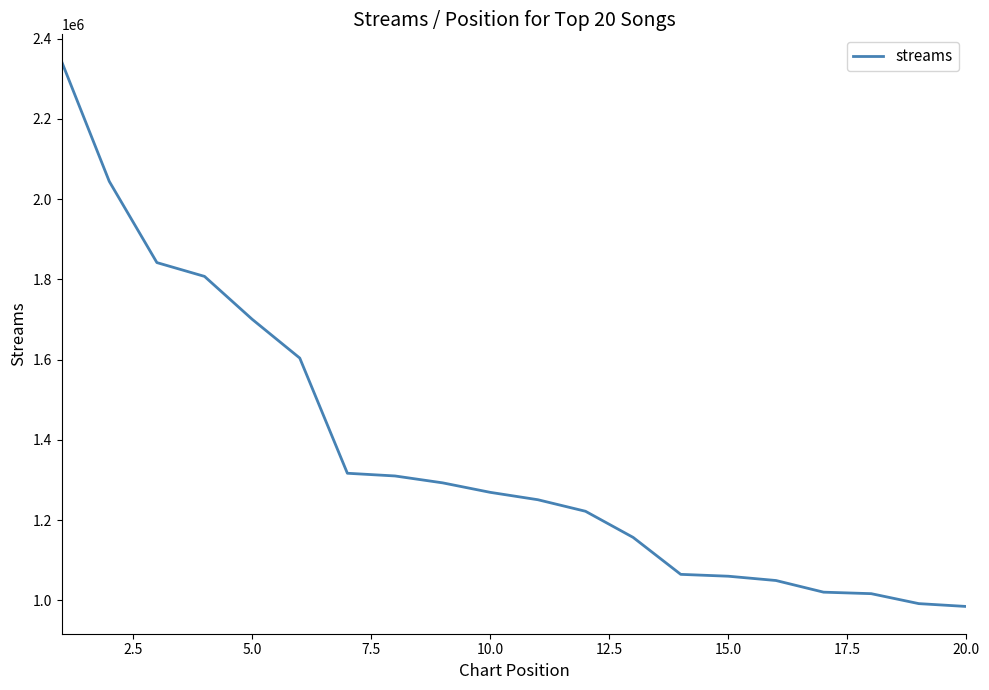

What is the smallest value displayed?

984837